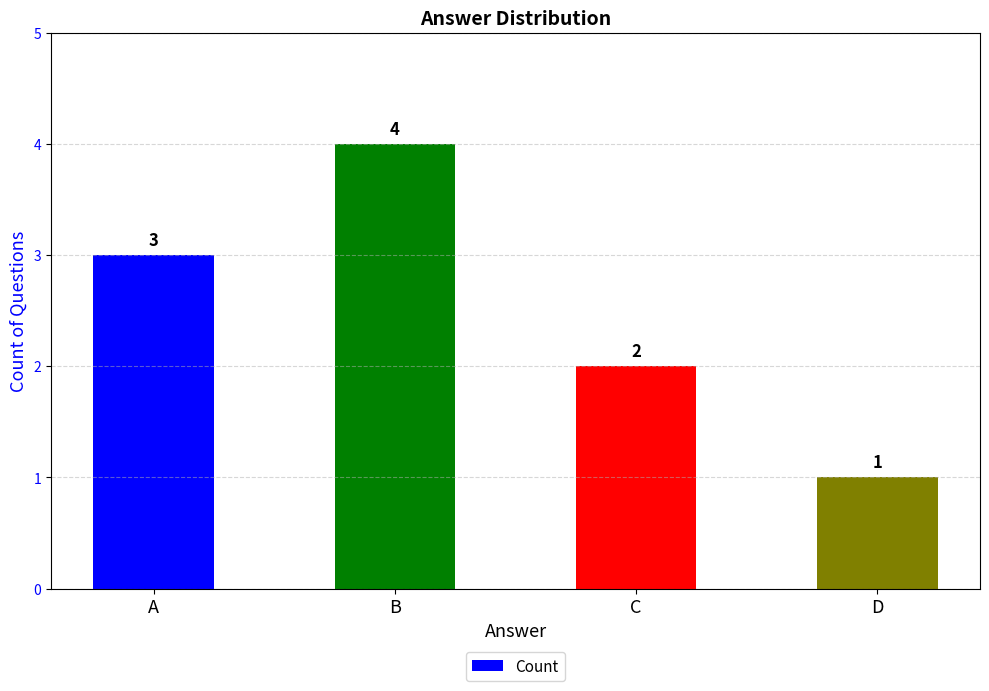

List the labels in order of value, largest first.

B, A, C, D